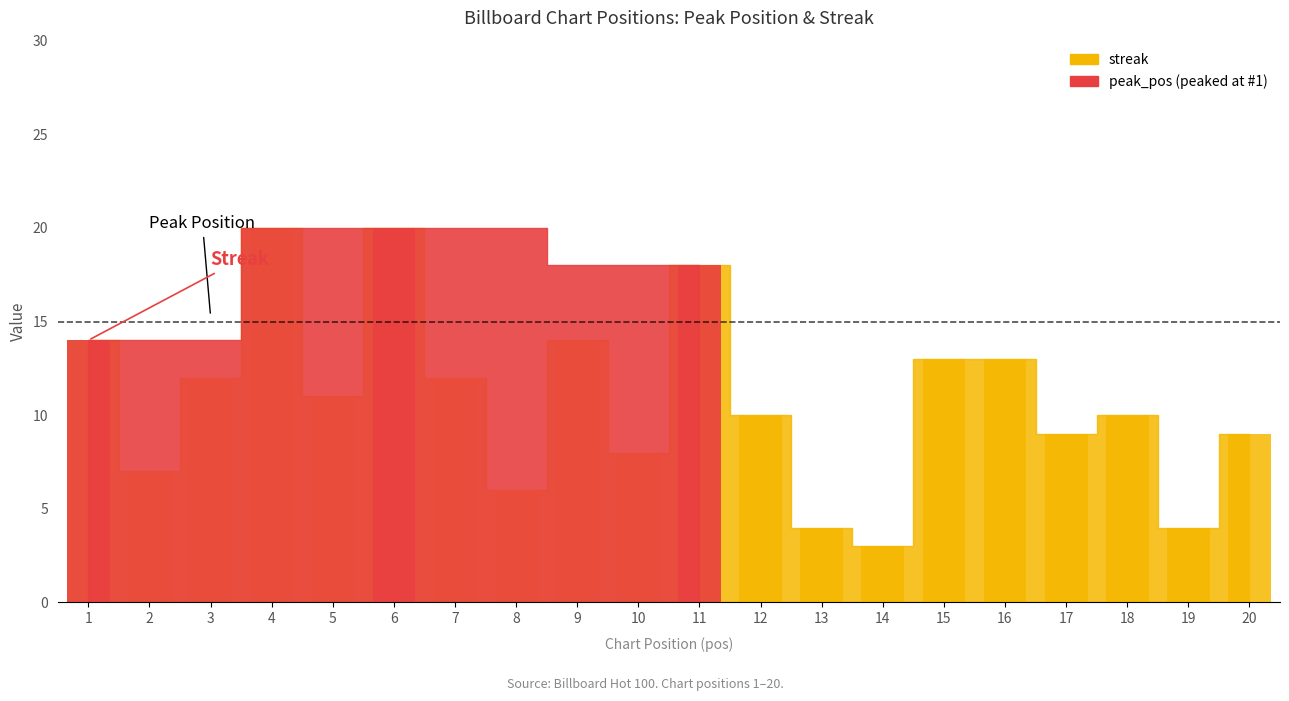

List the labels in order of value, largest first.

4, 6, 11, 1, 9, 15, 16, 3, 7, 5, 12, 18, 17, 20, 10, 2, 8, 13, 19, 14